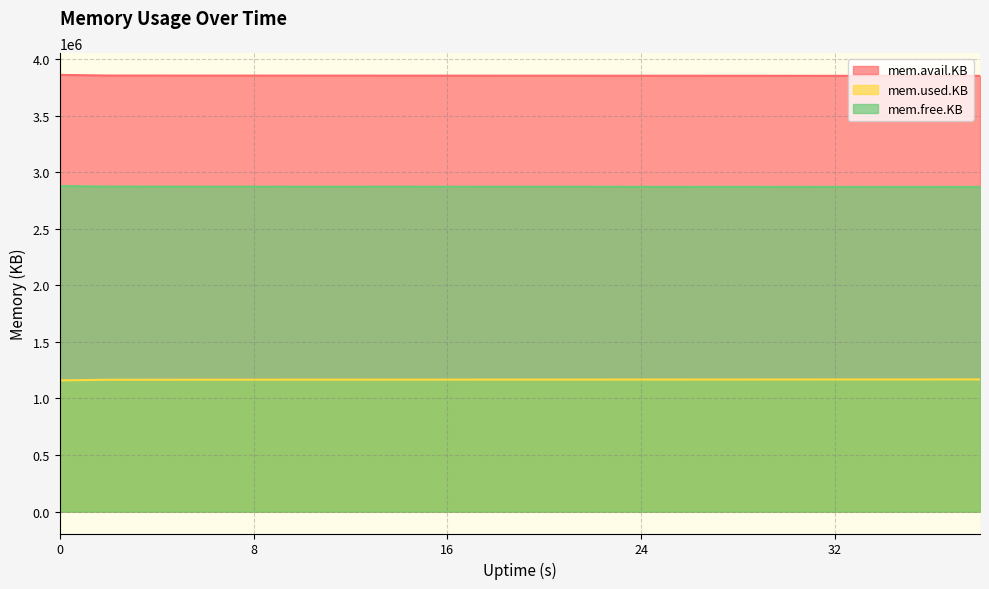

True or false: mem.used.KB and mem.avail.KB cross at least once.

False